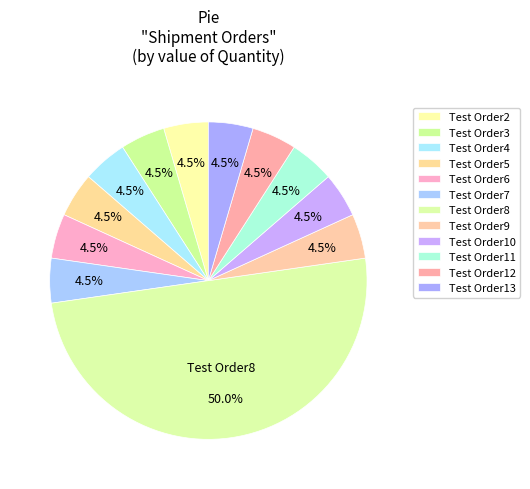

Count the number of slices in the pie.

12